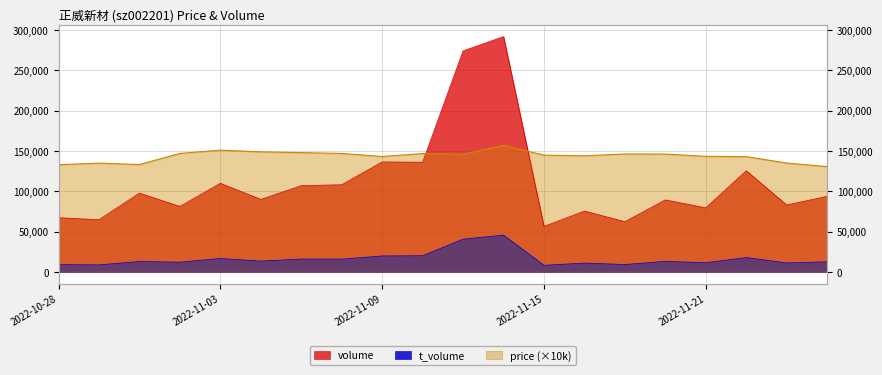

What is the sum of the price values at 2022-11-09 and 2022-11-10?

290000